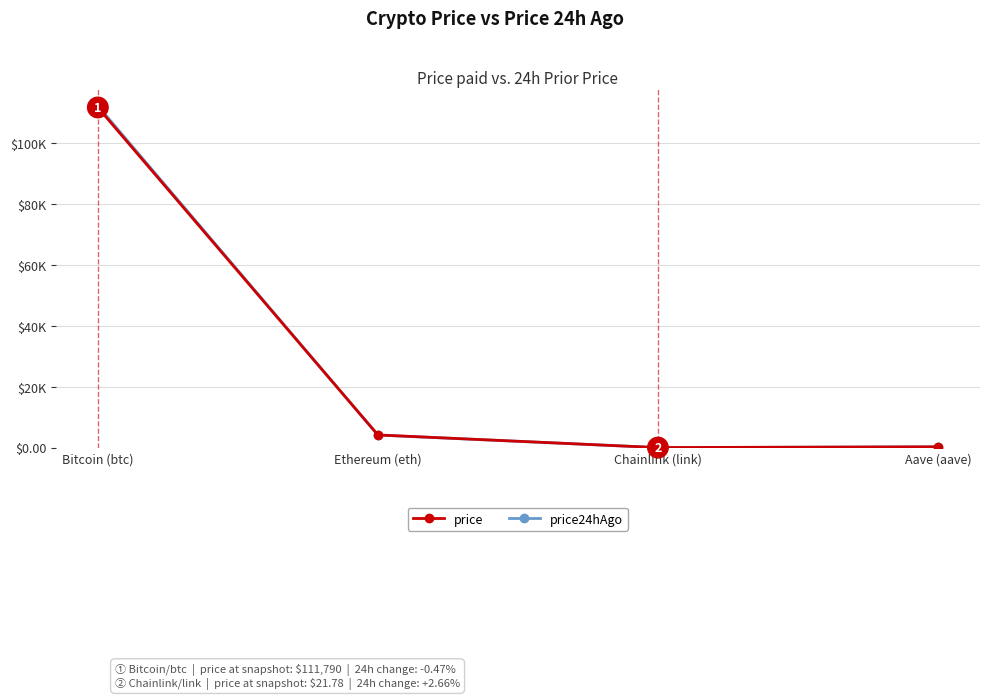

Does the chart have visible grid lines?

Yes